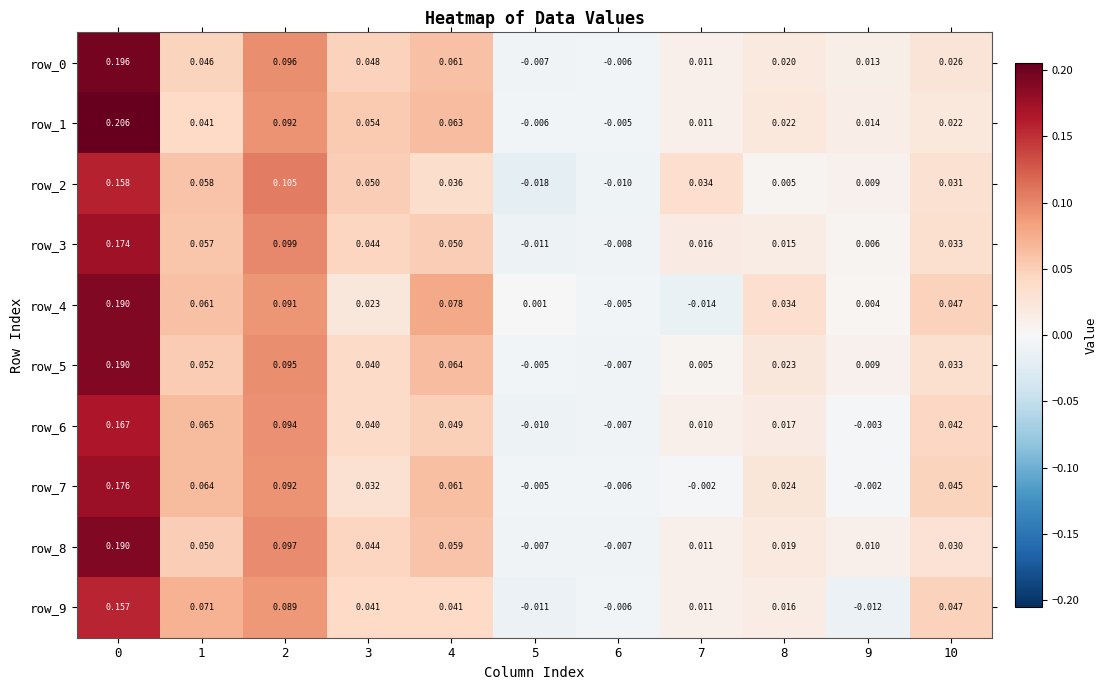

Which series has the widest spread of values?

row_1